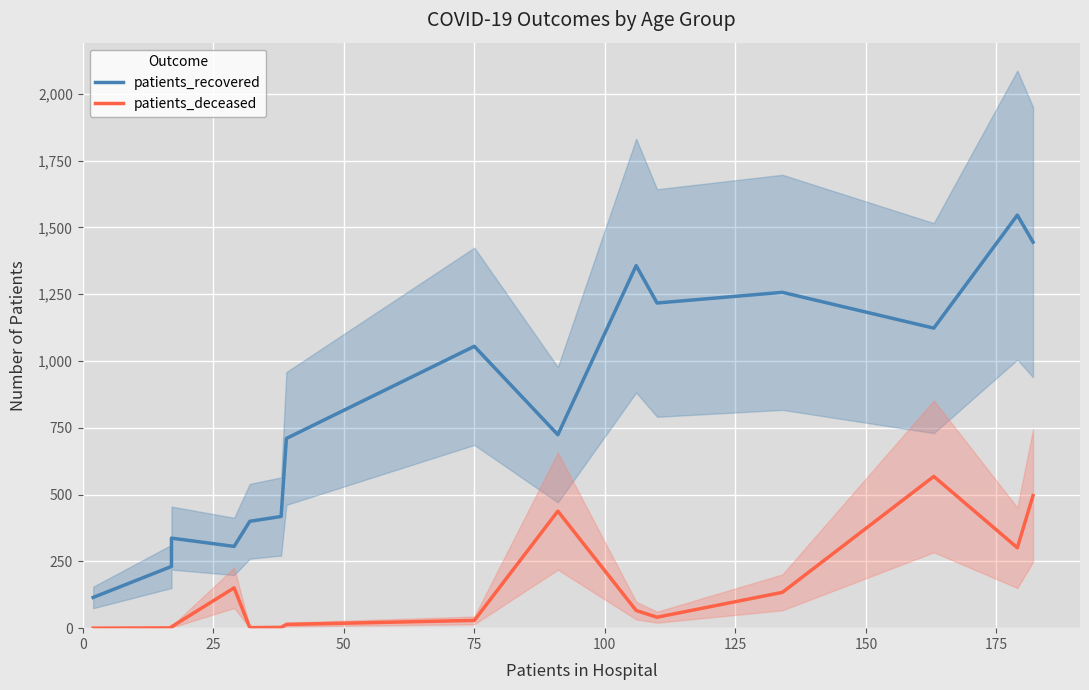

At how many categories does at least one series exceed 1501?

1